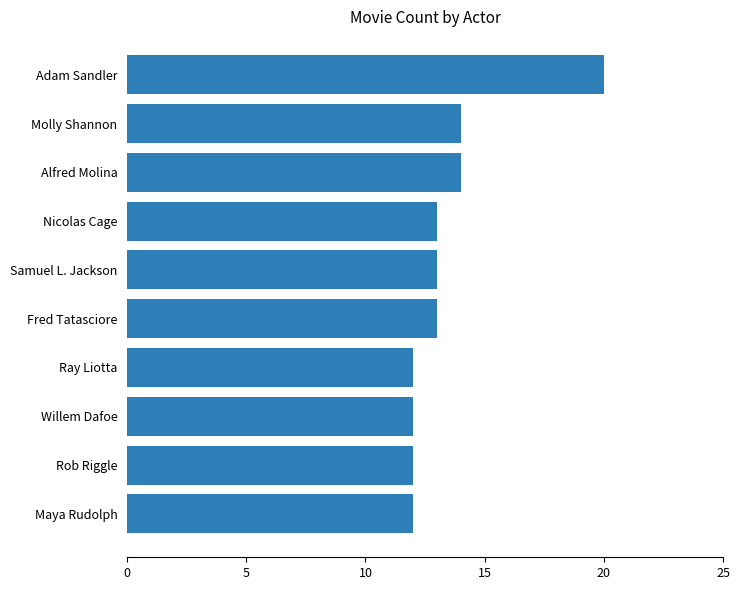

Which category has the highest value across all series?

Adam Sandler